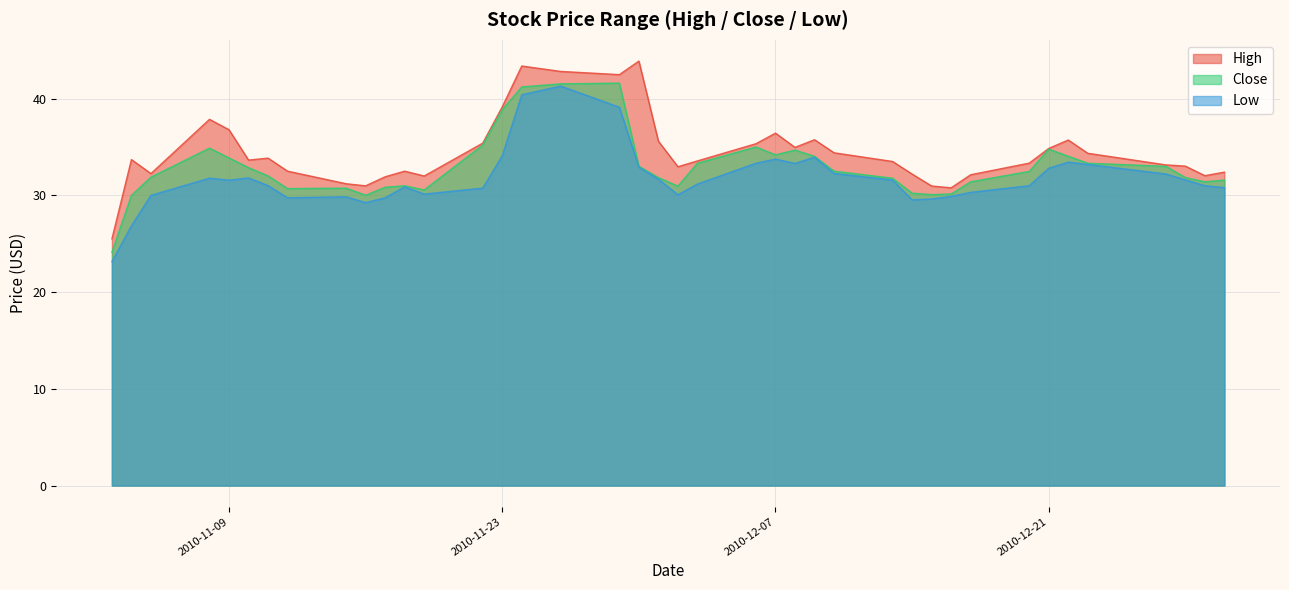

List the labels in order of Close value, largest first.

2010-11-29, 2010-11-26, 2010-11-24, 2010-11-23, 2010-11-22, 2010-12-06, 2010-11-08, 2010-12-21, 2010-12-08, 2010-12-07, 2010-12-22, 2010-12-09, 2010-11-09, 2010-12-03, 2010-12-23, 2010-11-30, 2010-12-27, 2010-11-10, 2010-12-10, 2010-12-20, 2010-11-11, 2010-11-05, 2010-12-01, 2010-12-28, 2010-12-13, 2010-12-30, 2010-12-17, 2010-12-29, 2010-11-18, 2010-12-02, 2010-11-17, 2010-11-15, 2010-11-12, 2010-11-19, 2010-12-14, 2010-12-16, 2010-12-15, 2010-11-16, 2010-11-04, 2010-11-03